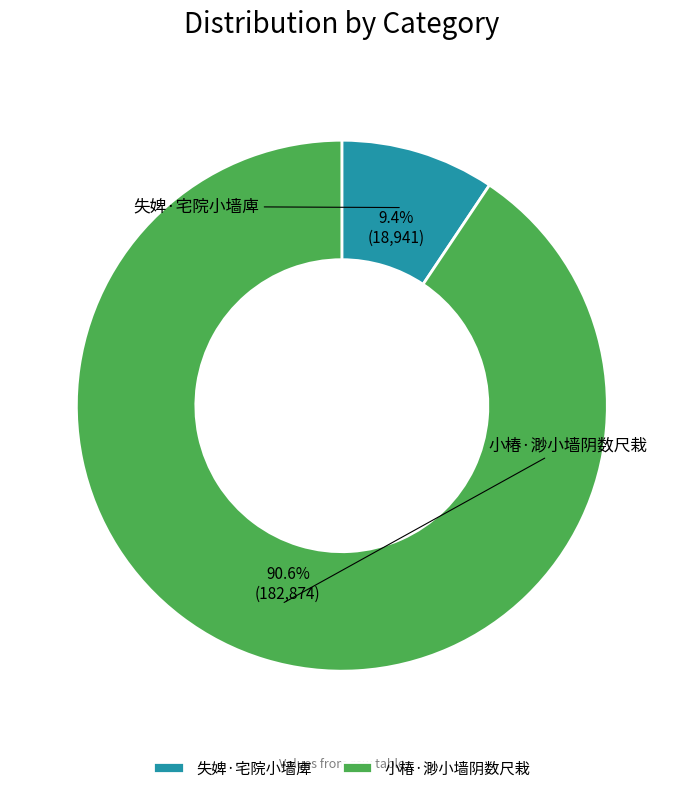

Is it true that 失婢·宅院小墙庳 is 9% of the pie?

True